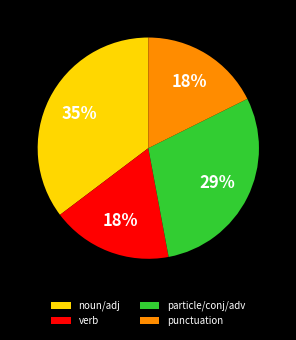

To the nearest percent, what portion does noun/adj represent?

35%